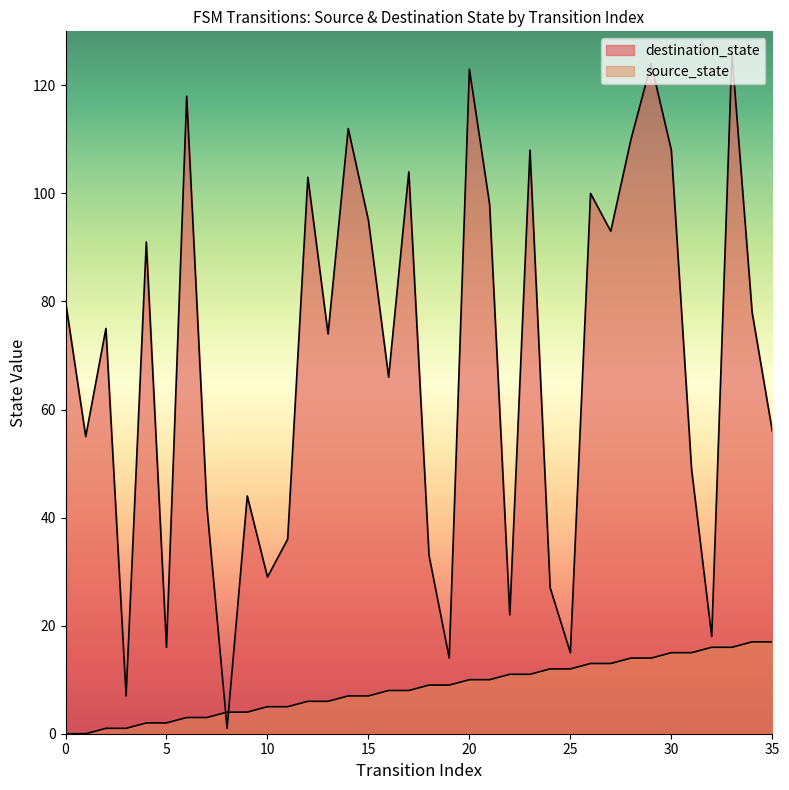

How many data points are above 9?

16